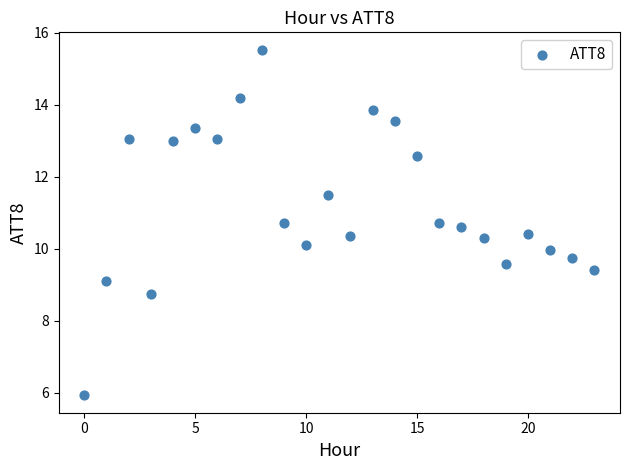

What is the range of Y values (max minus min)?

9.6